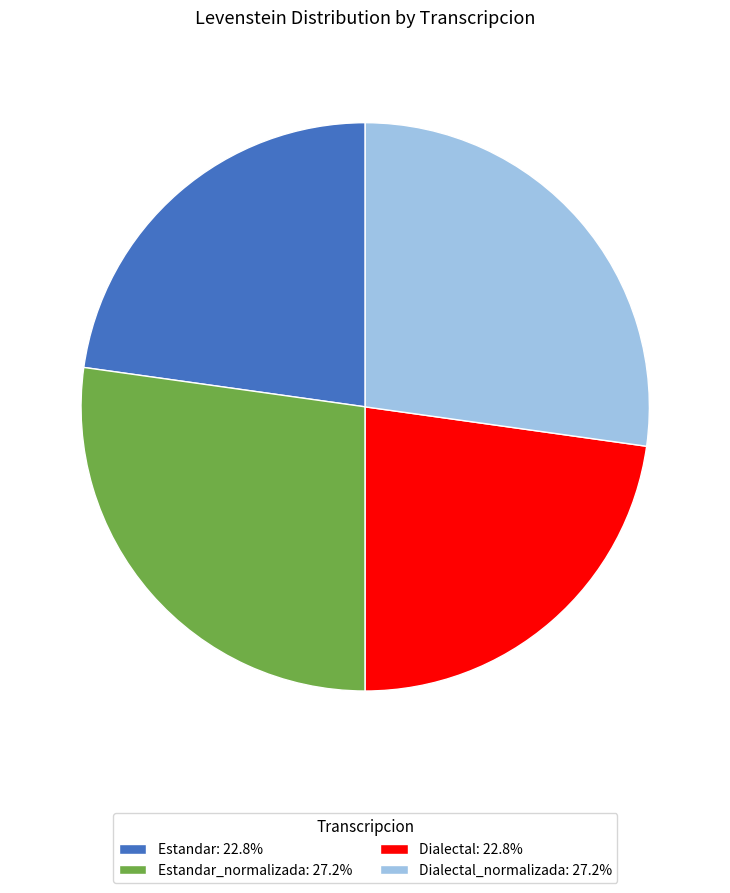

Is the sum of Estandar: 22.8% and Dialectal: 22.8% greater than half?

No